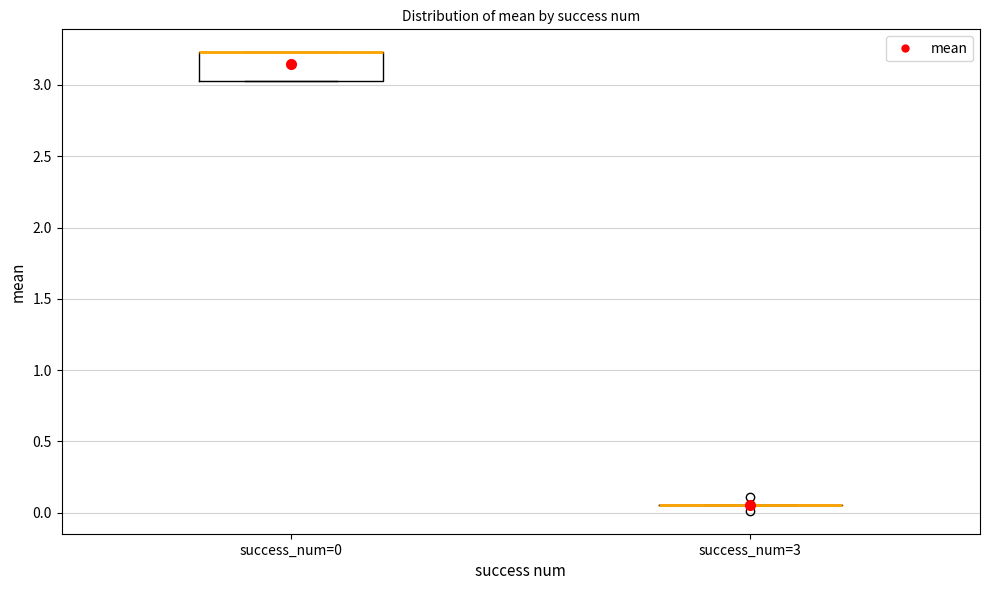

Reading left to right, read every box against the y-axis: the position of its median line, the range the box covers, and the ends of its whiskers. The values are not printed on the chart, so give them approximately, as read against the axis.

success_num=0: median 3.25 (drawn on the box's upper edge), box 3.05 to 3.25, whiskers 3.05 to 3.25
success_num=3: box collapsed to a line at 0.05, whiskers 0.05 to 0.05